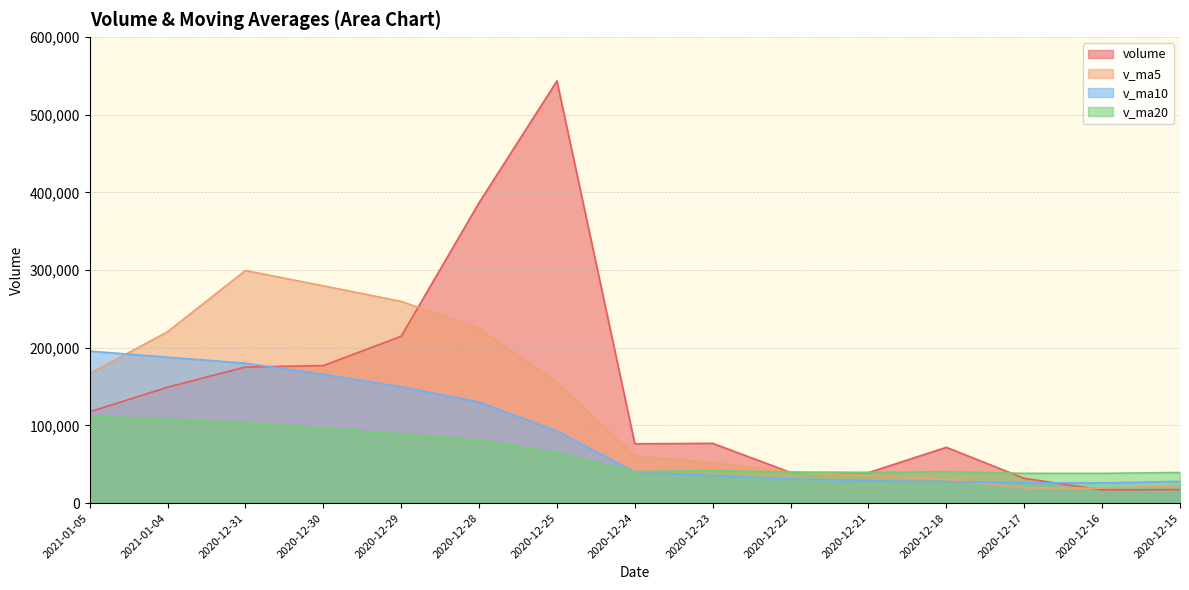

Where does the v_ma10 series first go above 40131?

2021-01-05